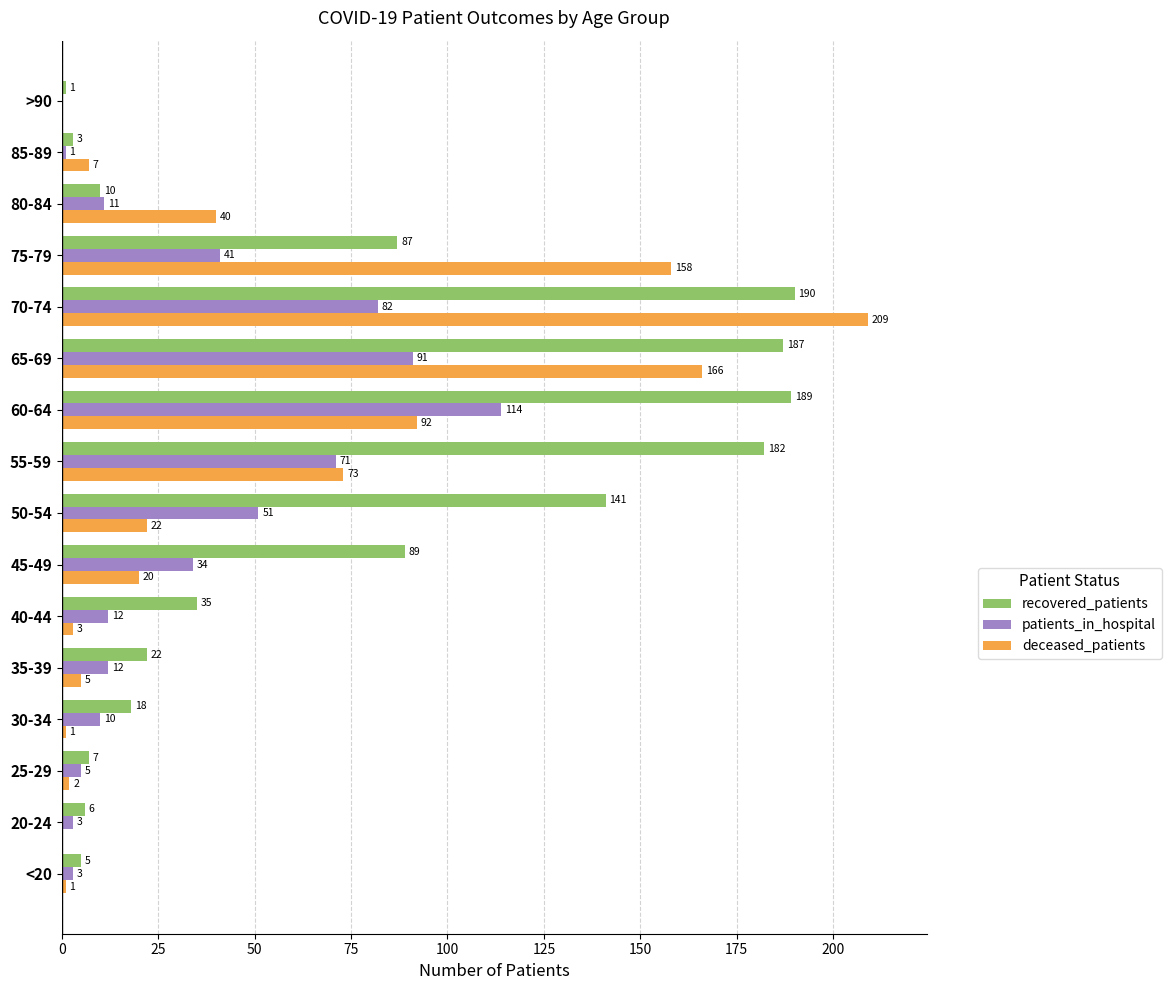

What is the sum of all patients_in_hospital values?

541